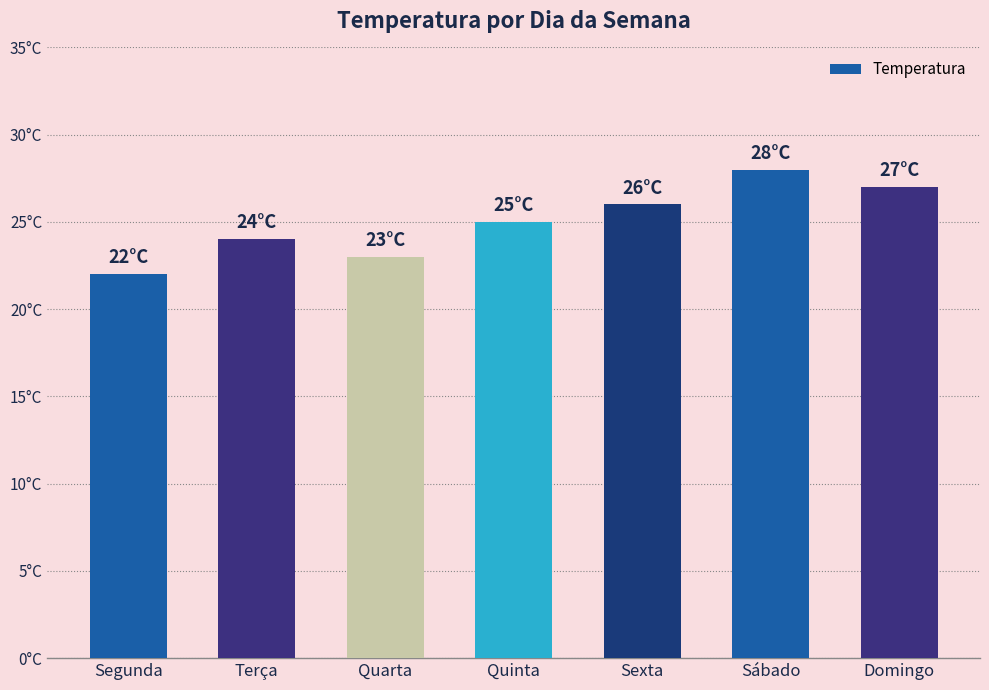

What is the difference between the second highest and minimum values?

5